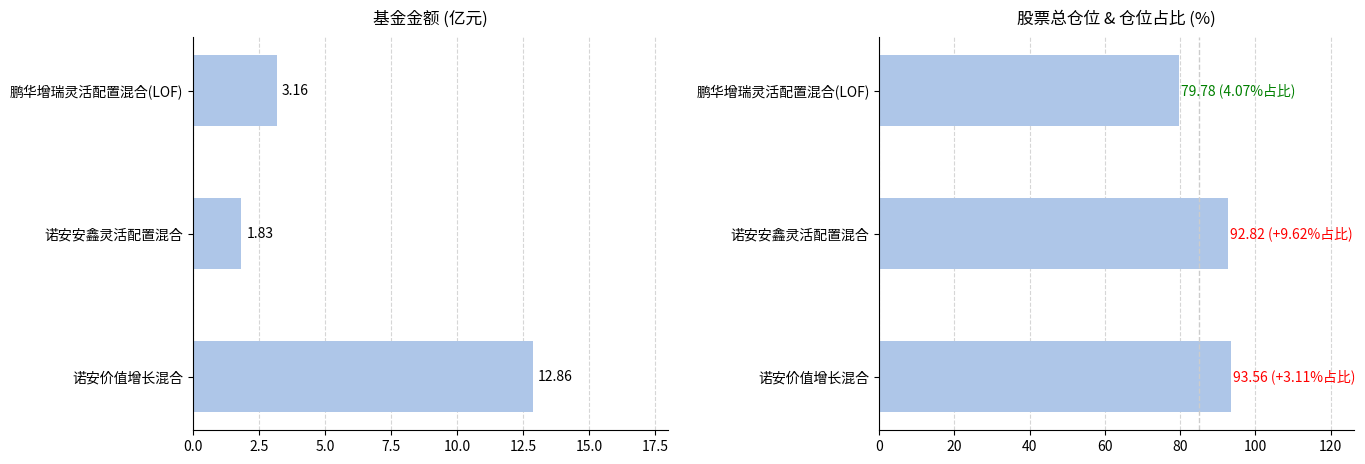

The 基金金额 series shows 4.2 at 5.0. True or false?

False